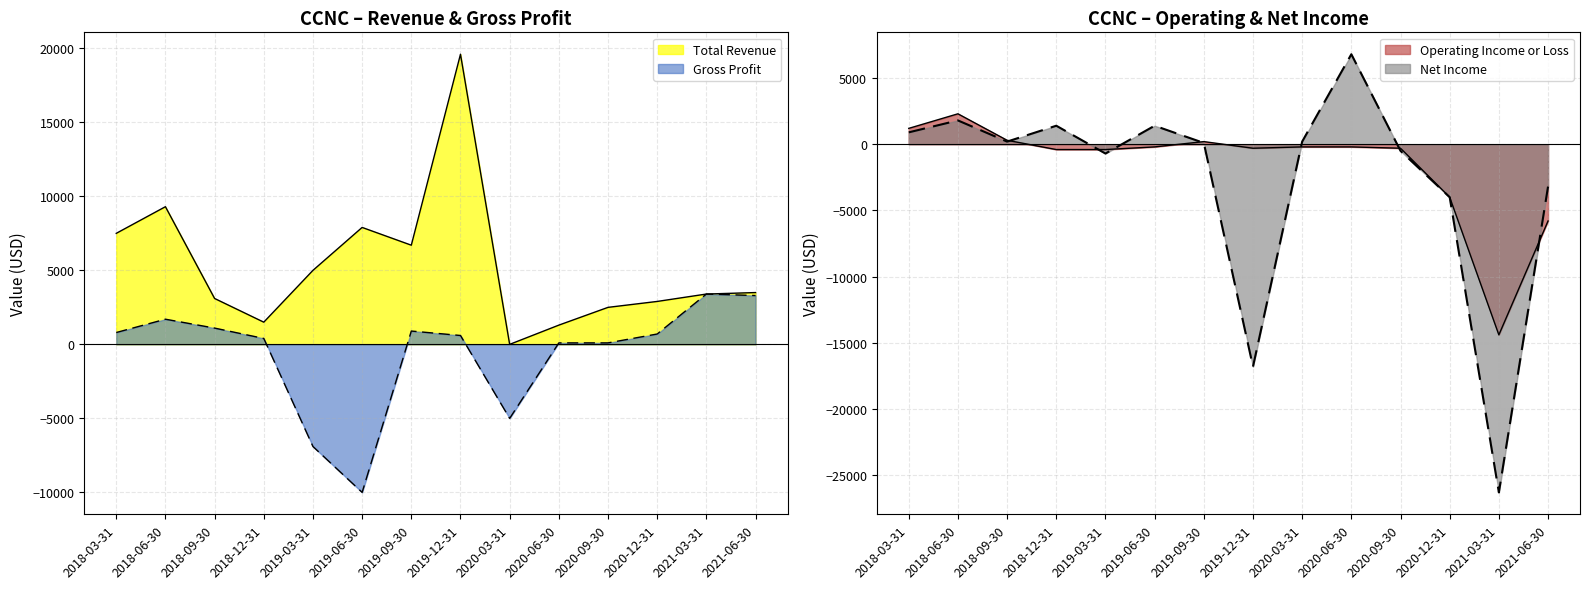

At which label is Operating Income or Loss closest to -6050?

2021-06-30